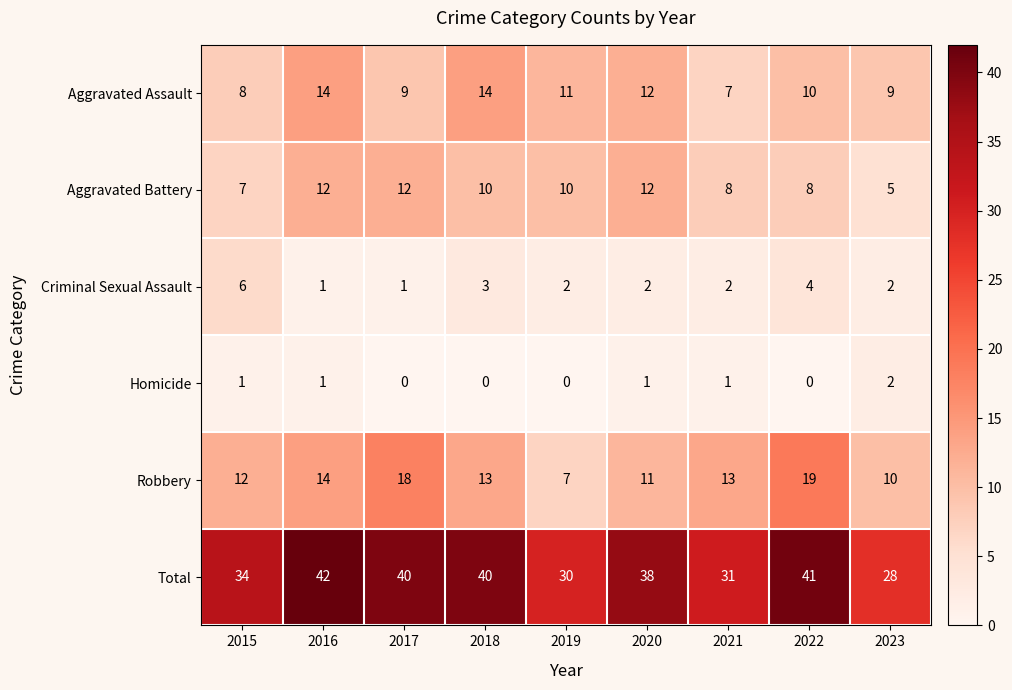

The value of Robbery at 2017 is 18. True or false?

True